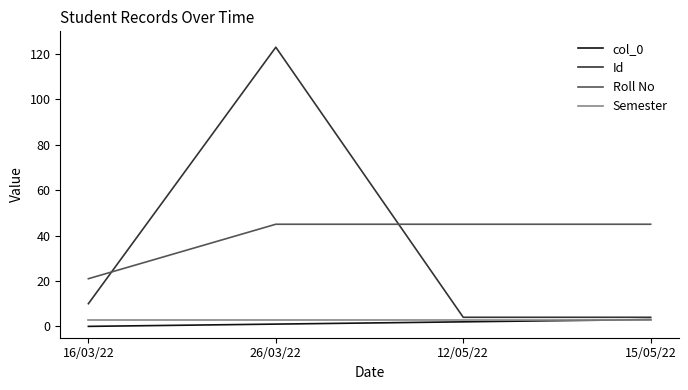

What is the maximum value shown in the chart?

123